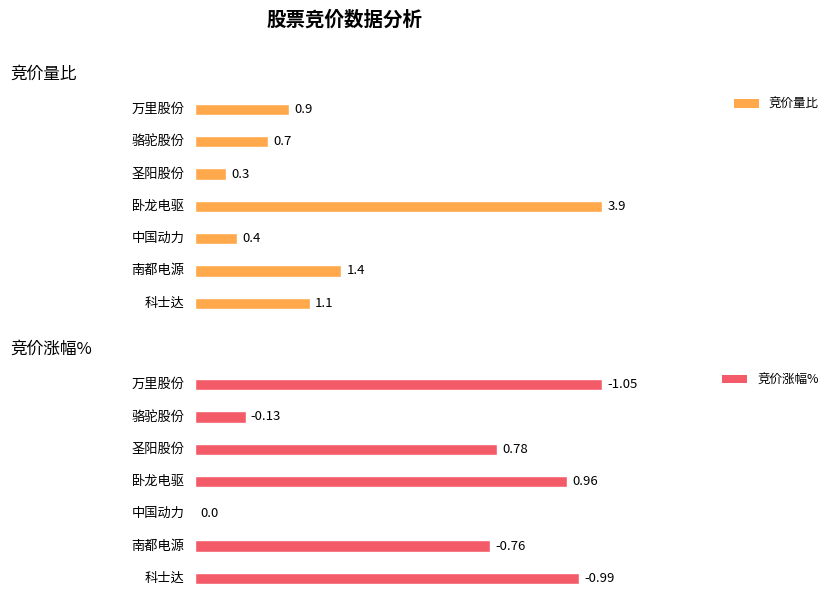

True or false: 竞价涨幅% has a value of -0.8 at 南都电源.

True